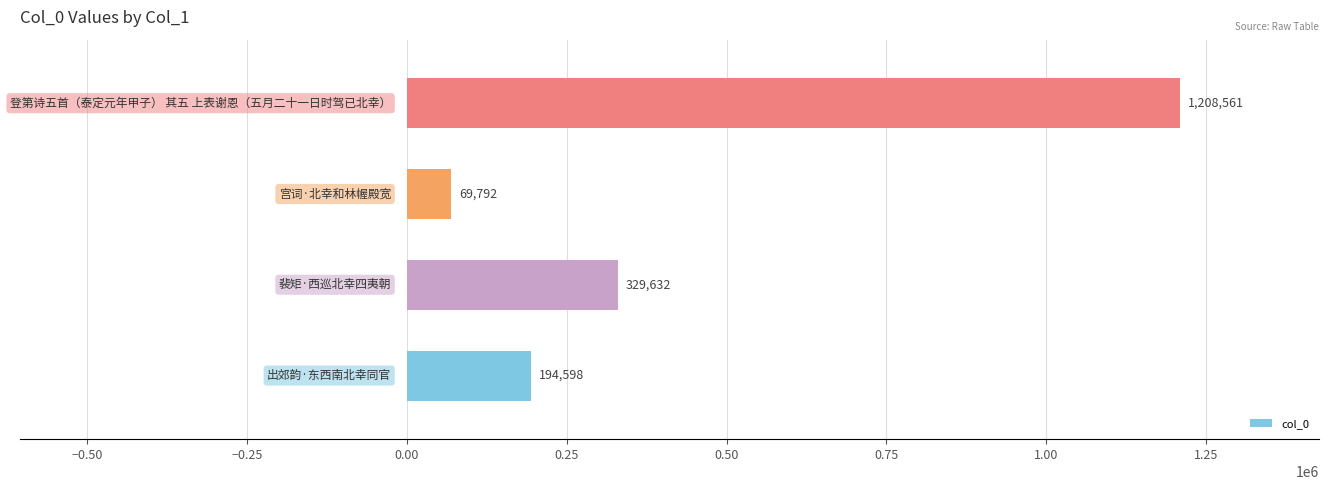

What is the difference between the maximum and minimum values?

1138769